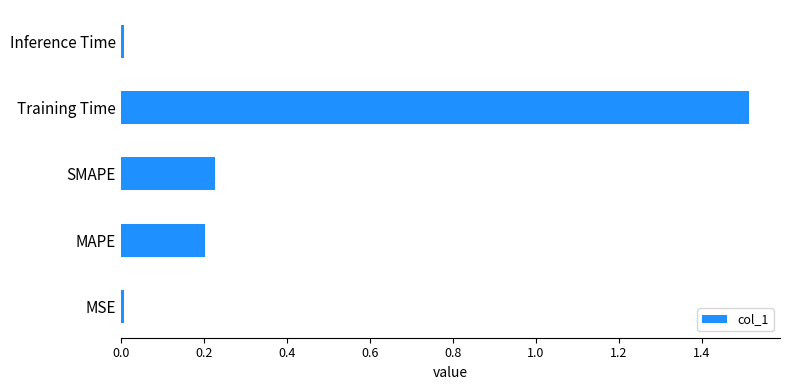

True or false: the data shows 0.2 at MAPE.

True